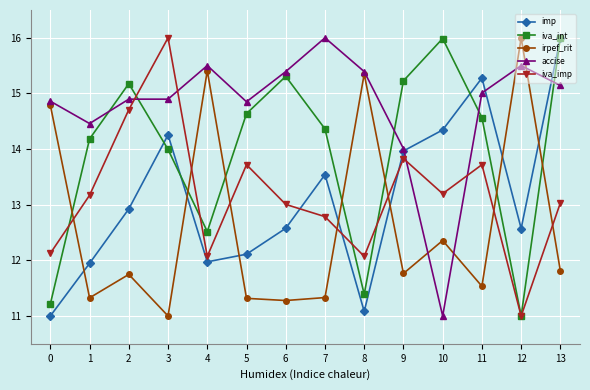

What is the total value across all series at 4?

67.5